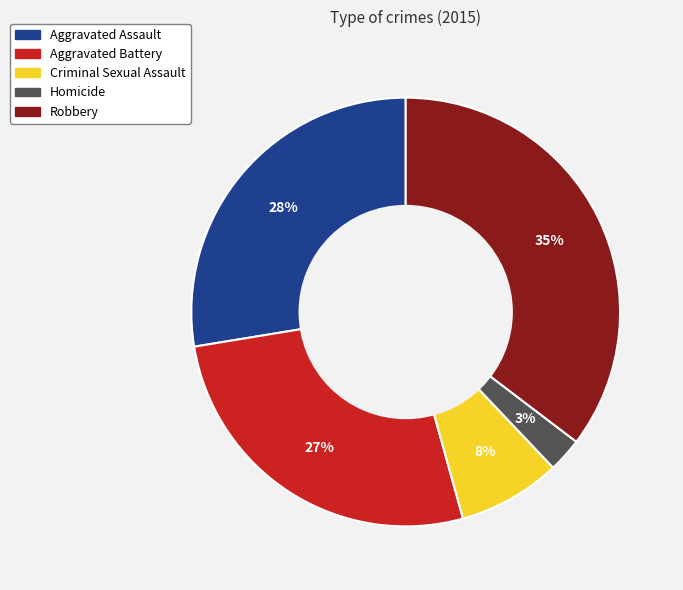

Count the number of slices in the pie.

5